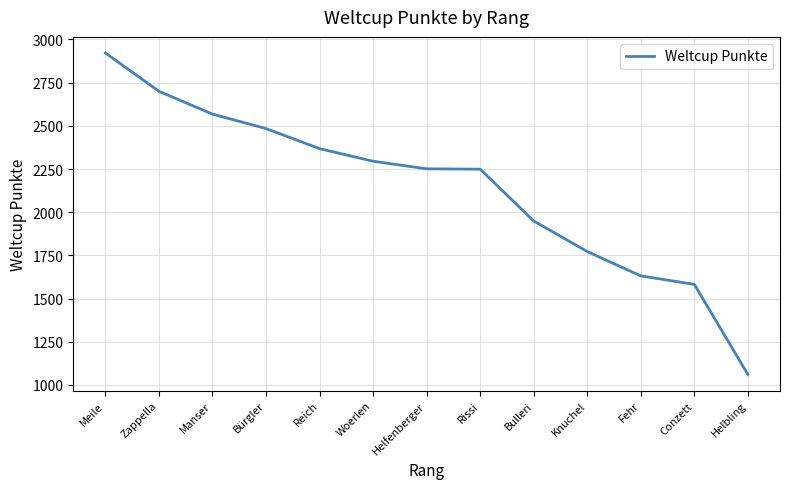

What is the ratio of the value at Woerlen to the value at Meile?

0.8